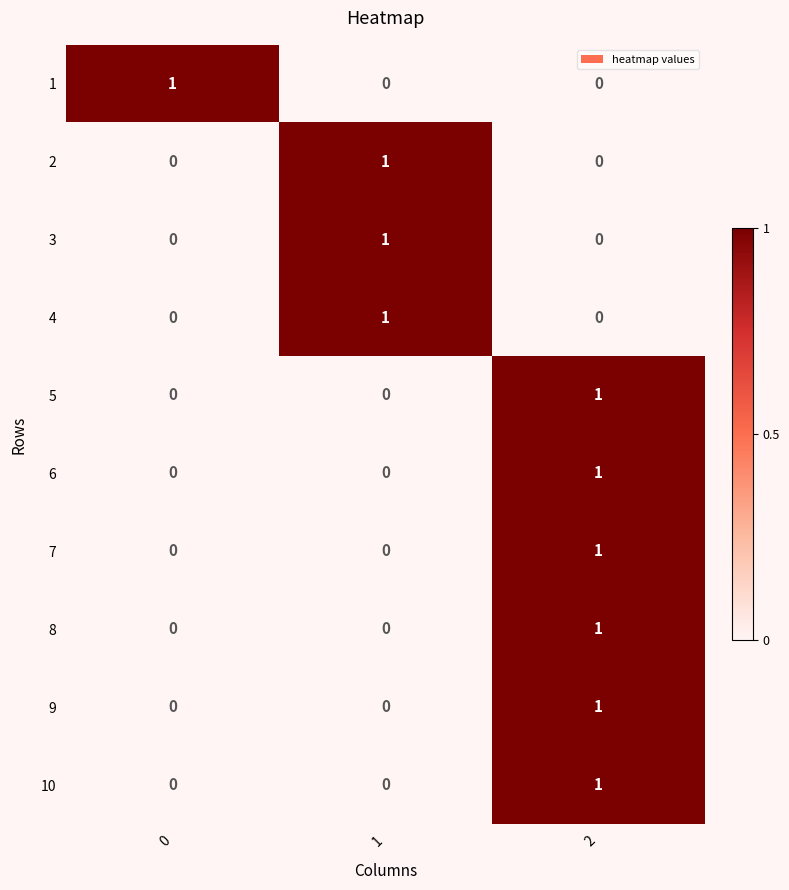

At how many categories does at least one series exceed 0?

3